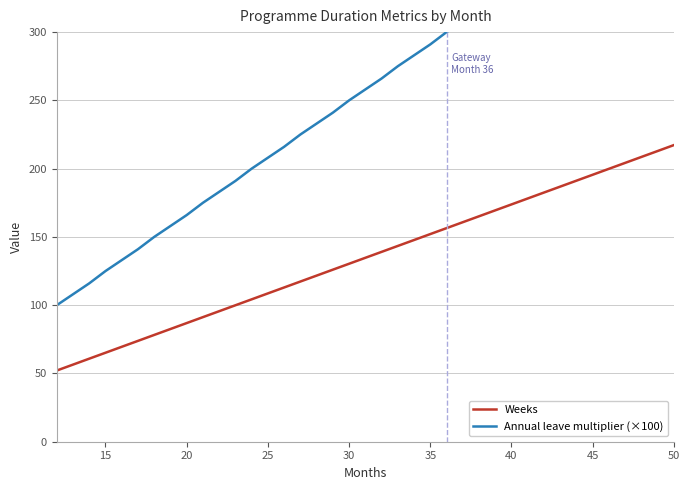

Which category has the highest value in the Weeks series?

50